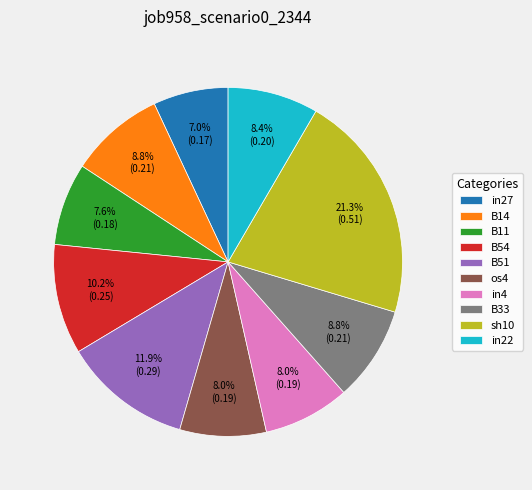

What percentage do B54 and B33 together represent?

19.0%